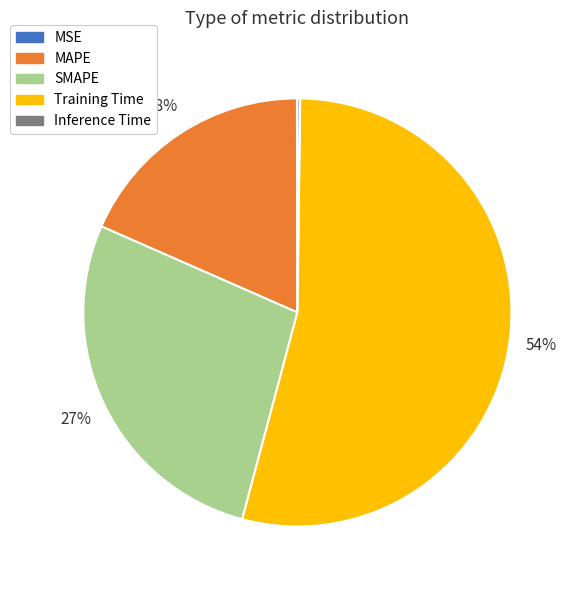

Does any single category account for the majority?

Yes